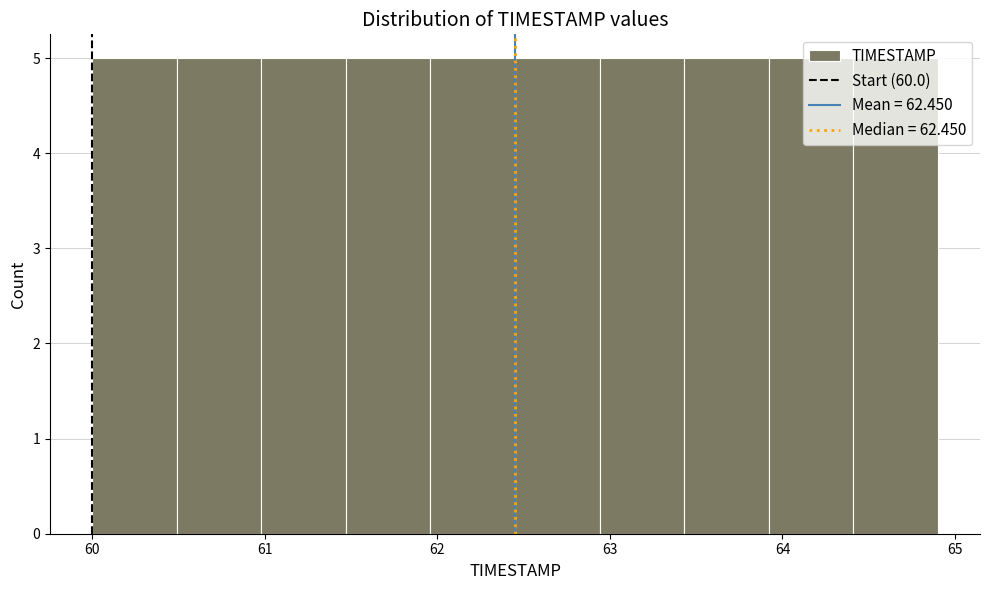

Reading left to right, list every bar in this chart as the range it spans on the x-axis followed by its height. Neither the bar edges nor the heights are printed on the chart, so give them approximately, as read against the axes.

60.00 to 60.49: 5
60.49 to 60.98: 5
60.98 to 61.47: 5
61.47 to 61.96: 5
61.96 to 62.45: 5
62.45 to 62.94: 5
62.94 to 63.43: 5
63.43 to 63.92: 5
63.92 to 64.41: 5
64.41 to 64.90: 5